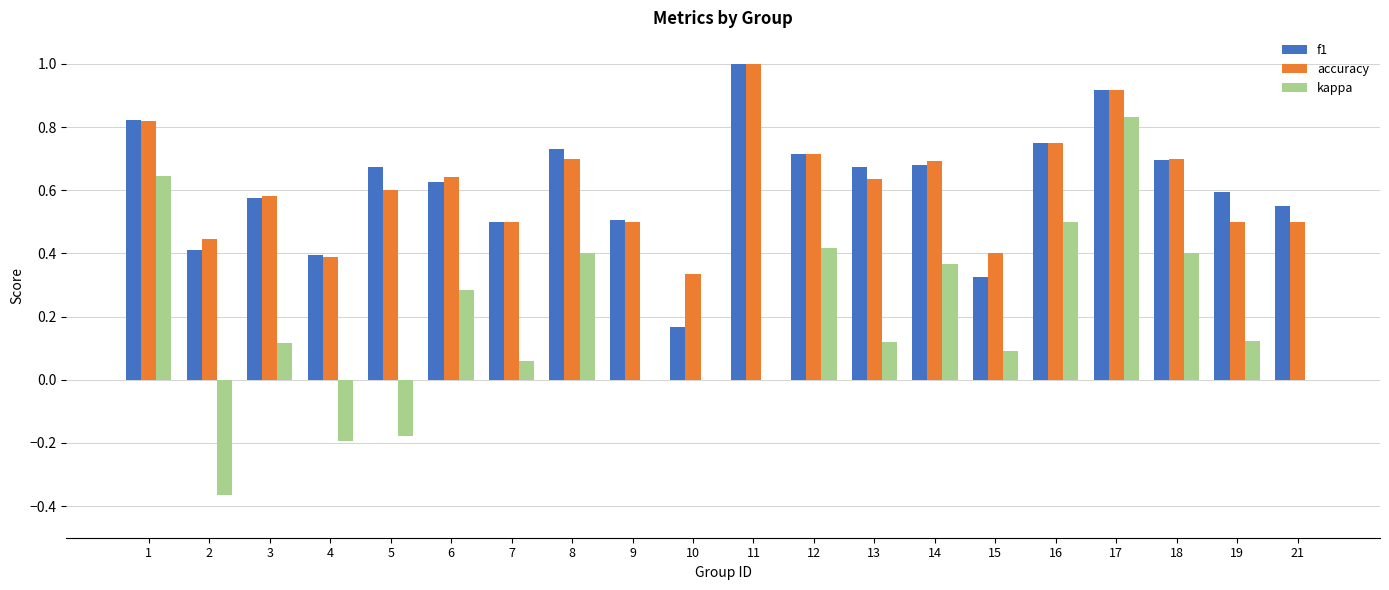

Which series changed the most between 8 and 14?

f1